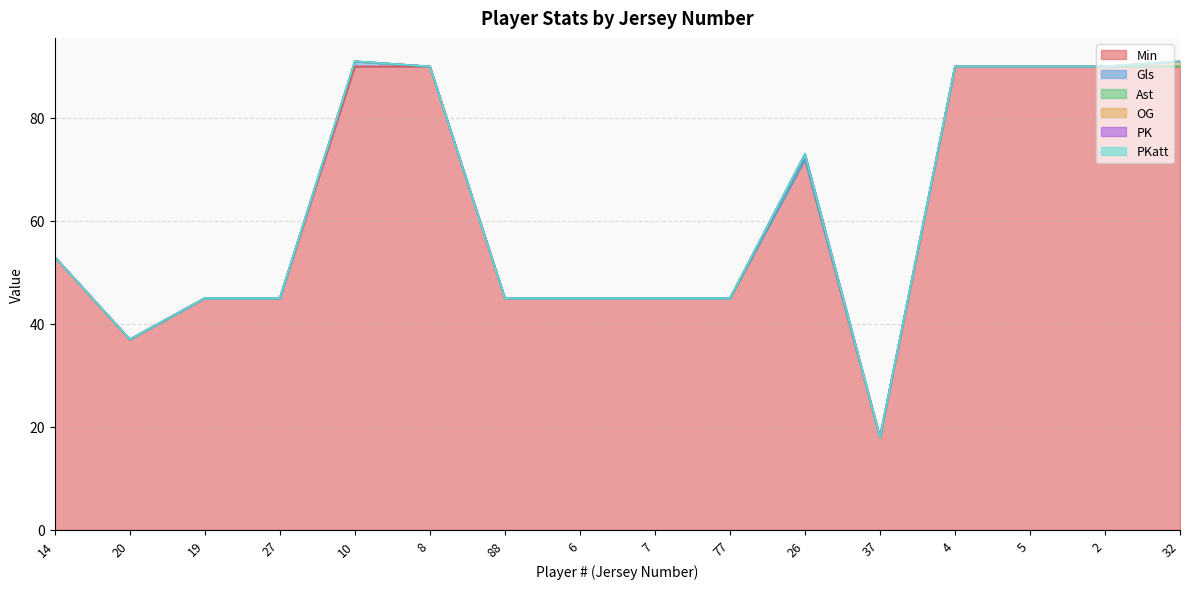

What is the total value across all series at 8?

90